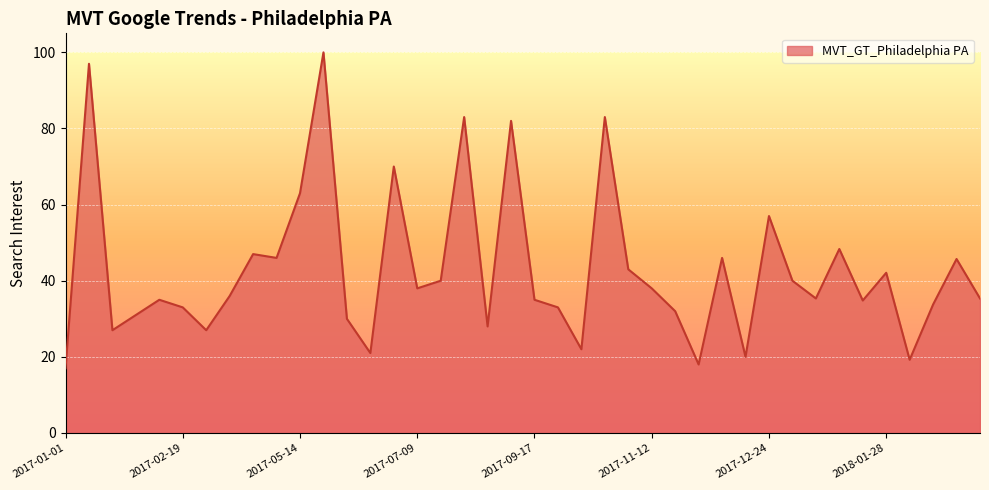

What is the maximum value shown in the chart?

100.0